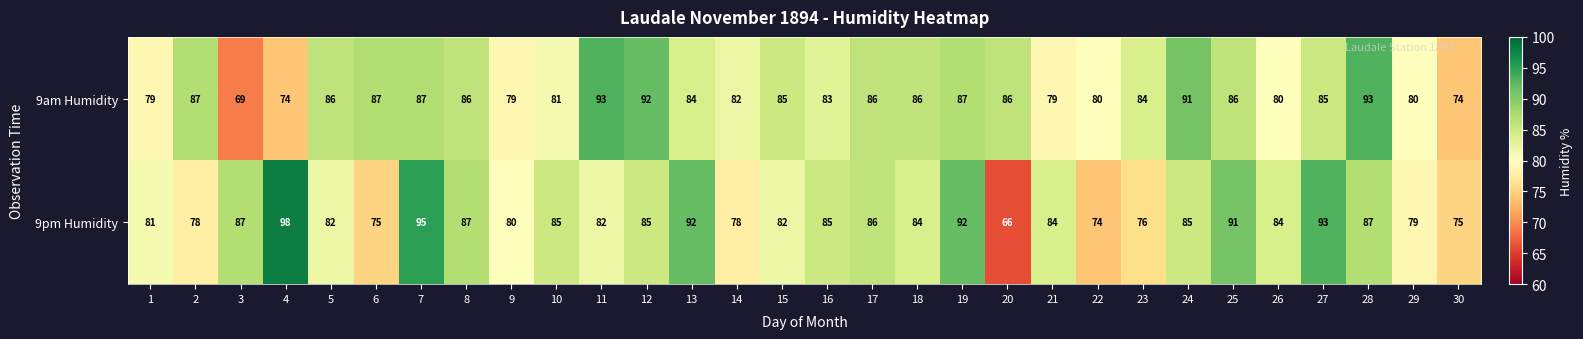

At which label does 9pm Humidity first exceed 84?

3